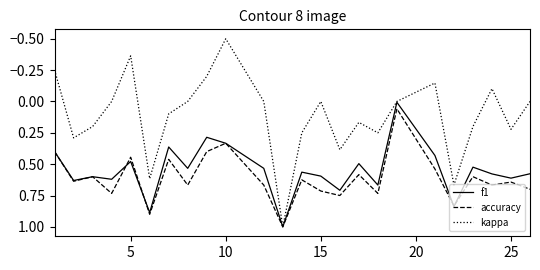

What is the minimum value shown in the chart?

-0.5